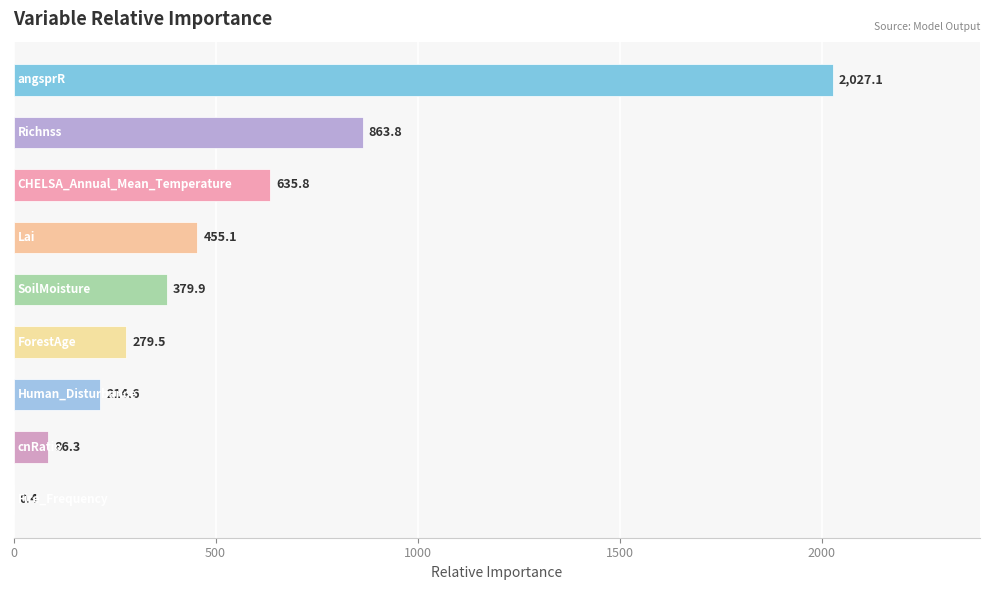

What is the maximum value shown in the chart?

2027.1